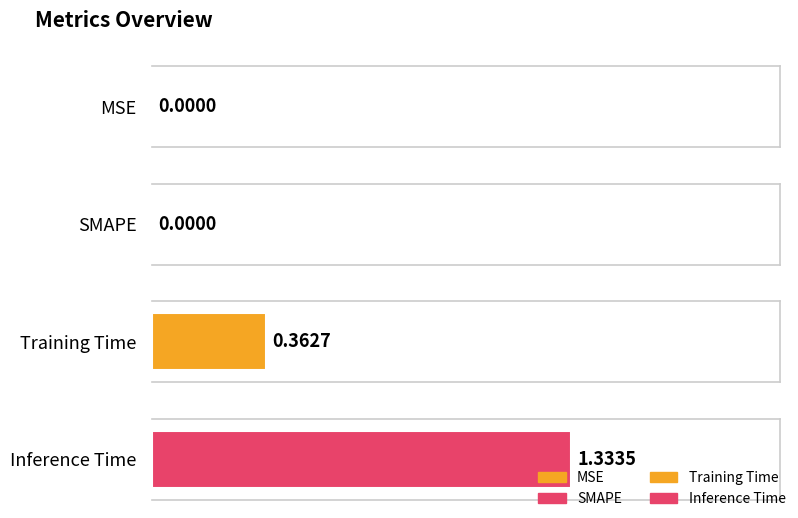

What is the greatest value displayed?

1.3